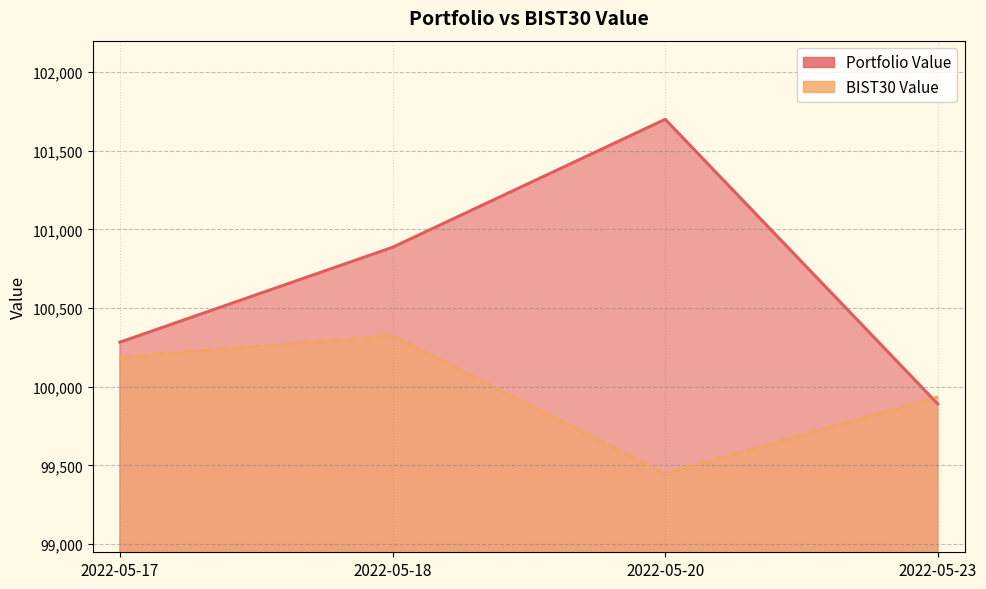

Between 2022-05-17 and 2022-05-20, which is larger?

2022-05-20